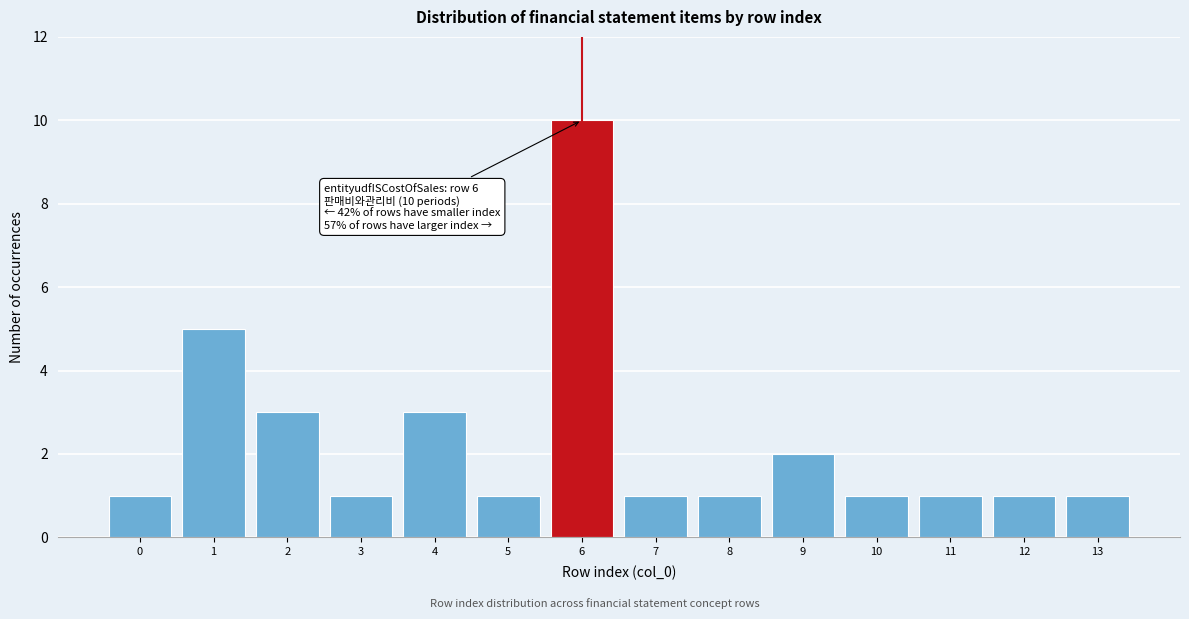

Reading left to right, extract all data points from this chart.

1	5	3	1	3	1	10	1	1	2	1	1	1	1